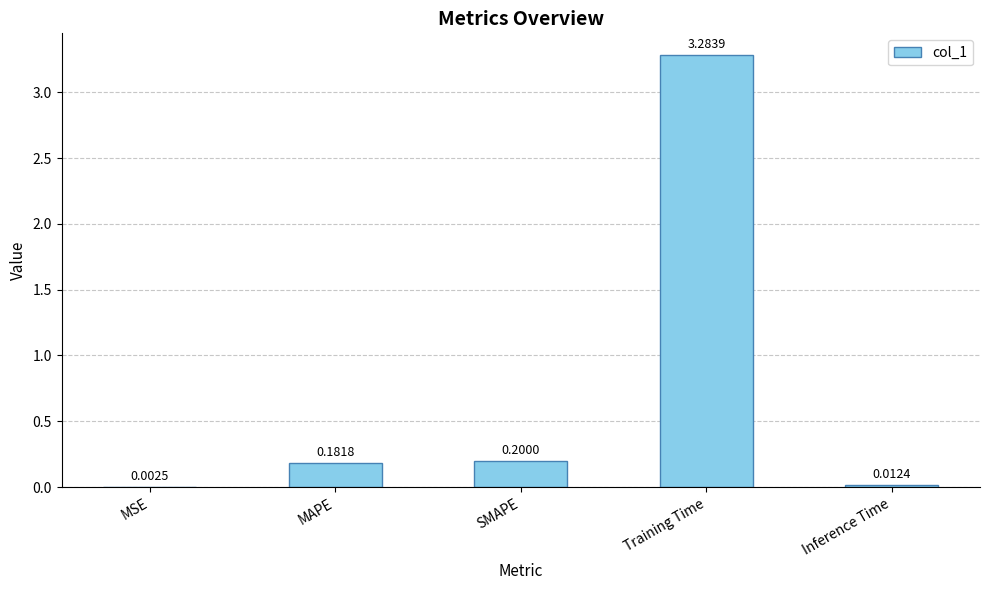

At which category does the chart reach its peak across all series?

Training Time